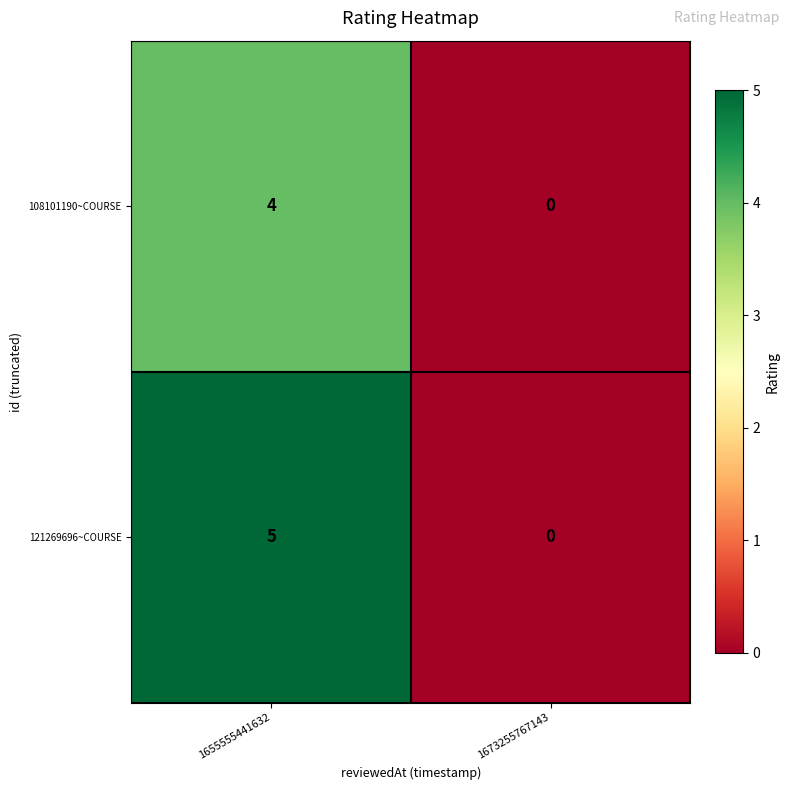

How many distinct data groups are displayed?

2